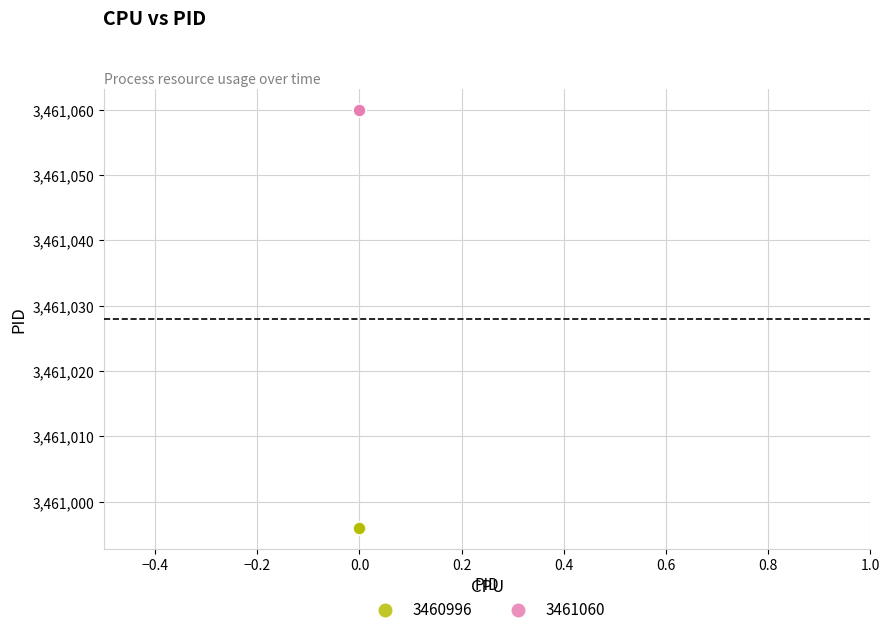

Which series contains the highest Y value?

3461060